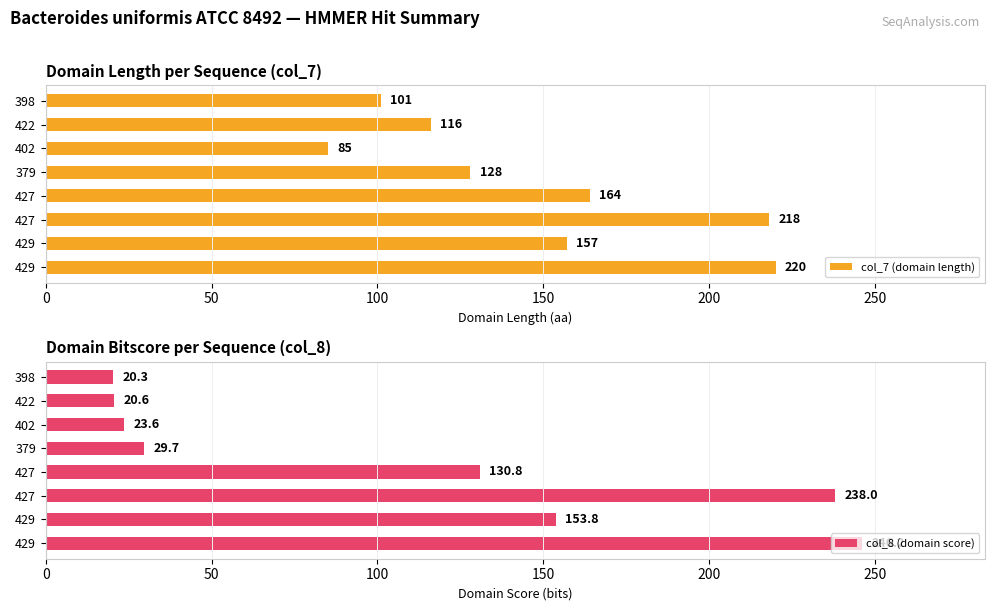

How many data points does each series have?

8